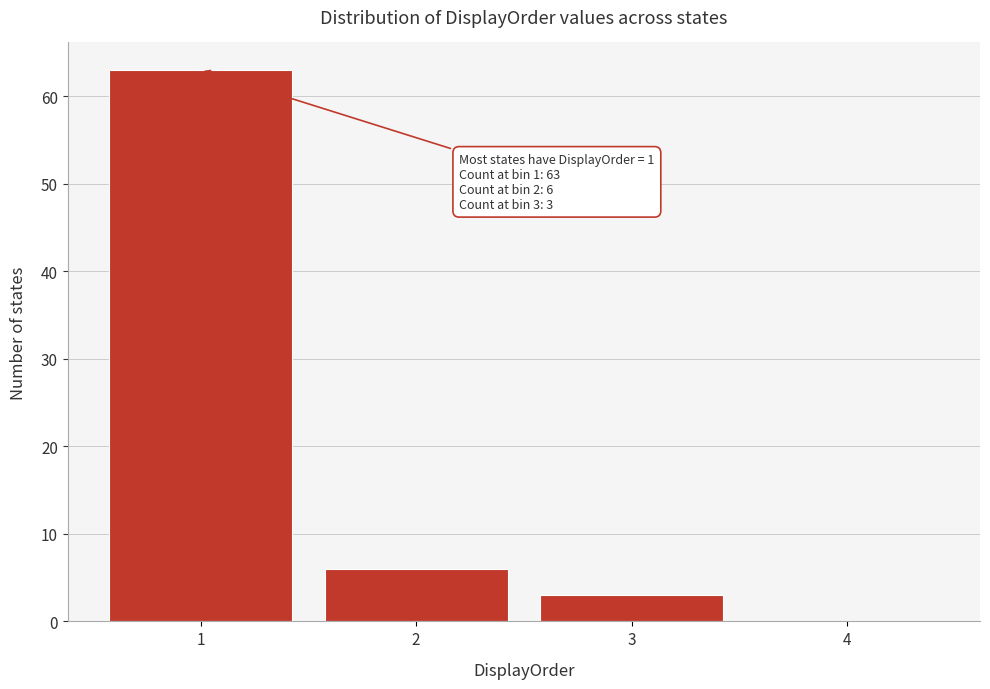

Which range on the x-axis has the tallest bar?

0.5 to 1.5